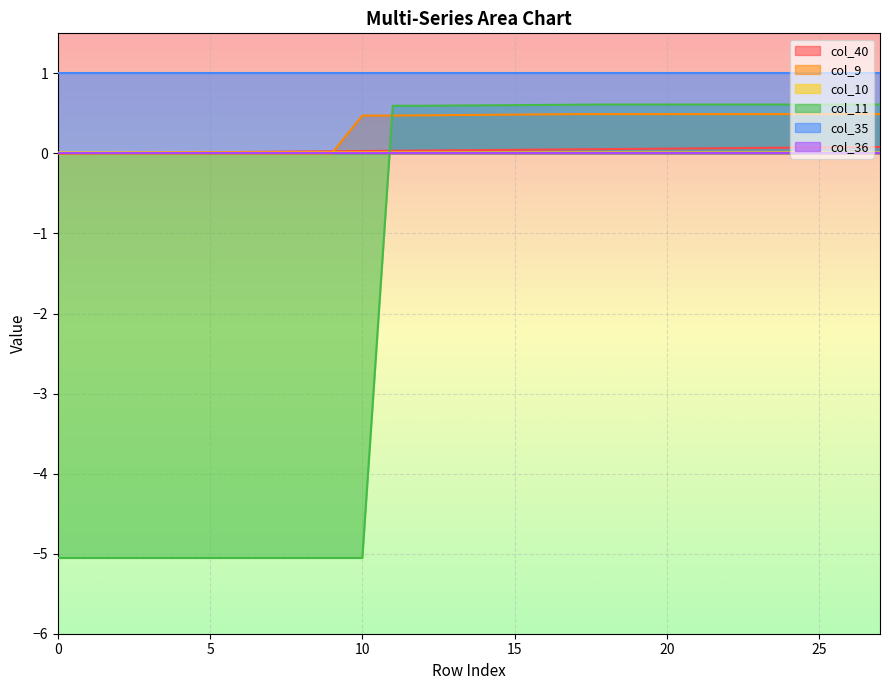

How many lines are shown in the chart?

6